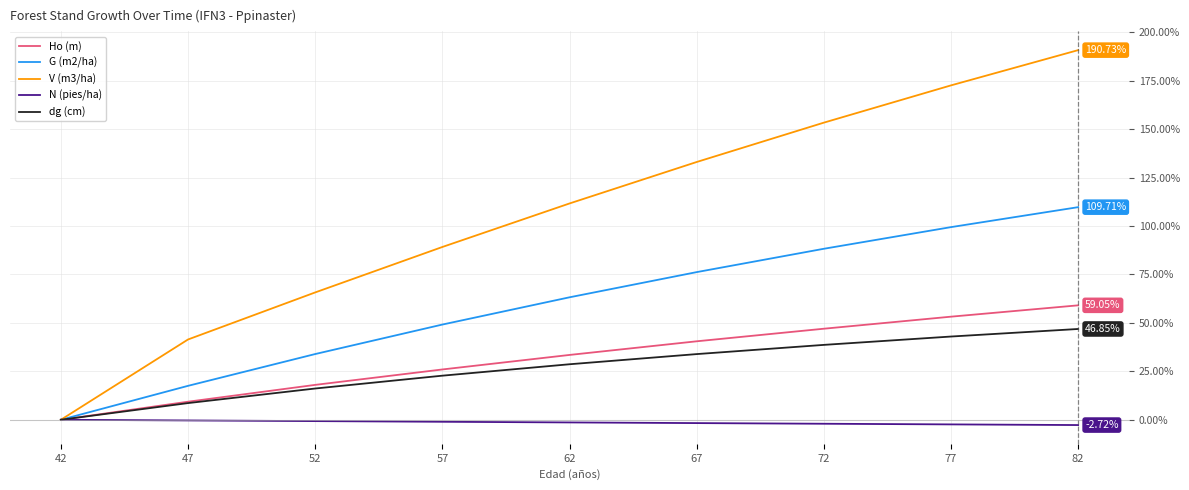

Is it true that V (m3/ha) equals 133.0 at 67?

True